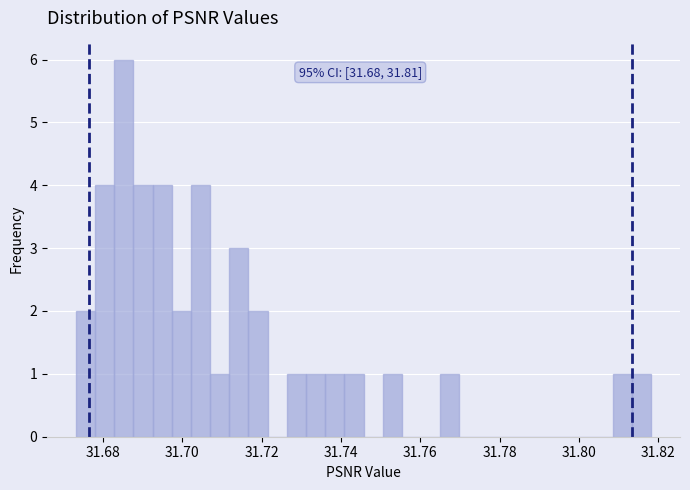

Around what value on the x-axis is the tallest bar? Give the approximate position of its centre, as read against the axis.

31.686